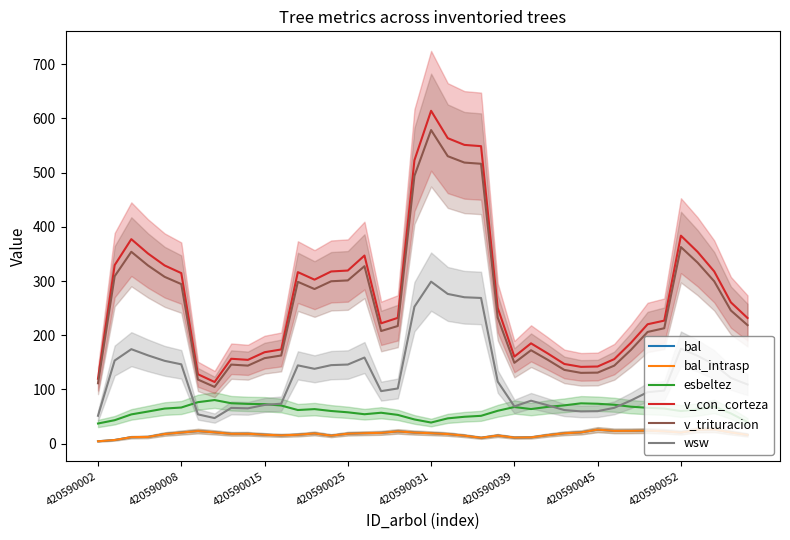

What is the average value of the esbeltez series?

61.3